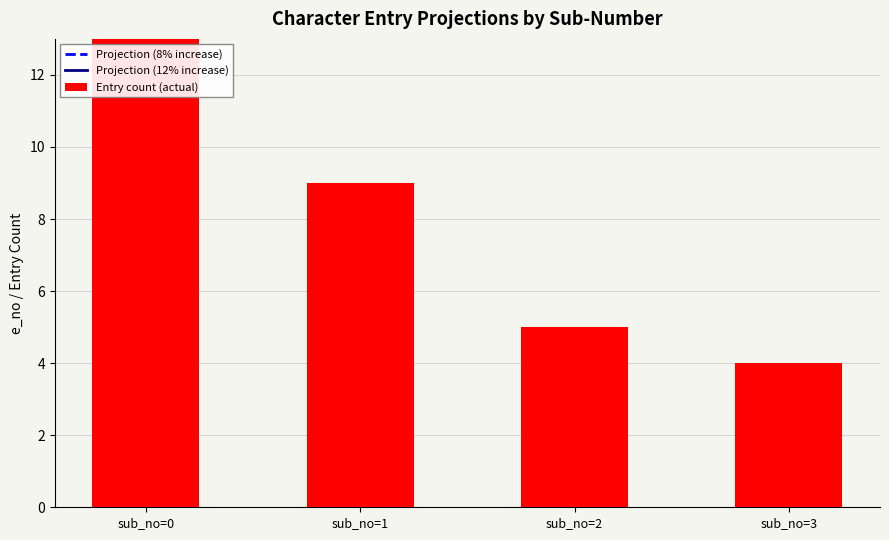

What is the value of the Entry count (actual) bar at the 2nd from the left?

9.0